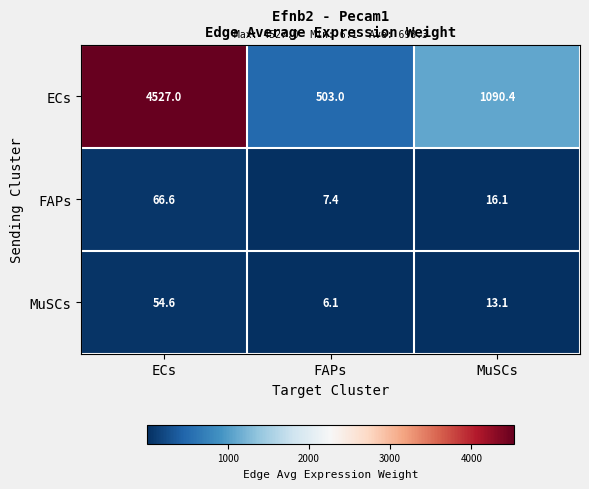

At which category is the sum across all series the highest?

ECs